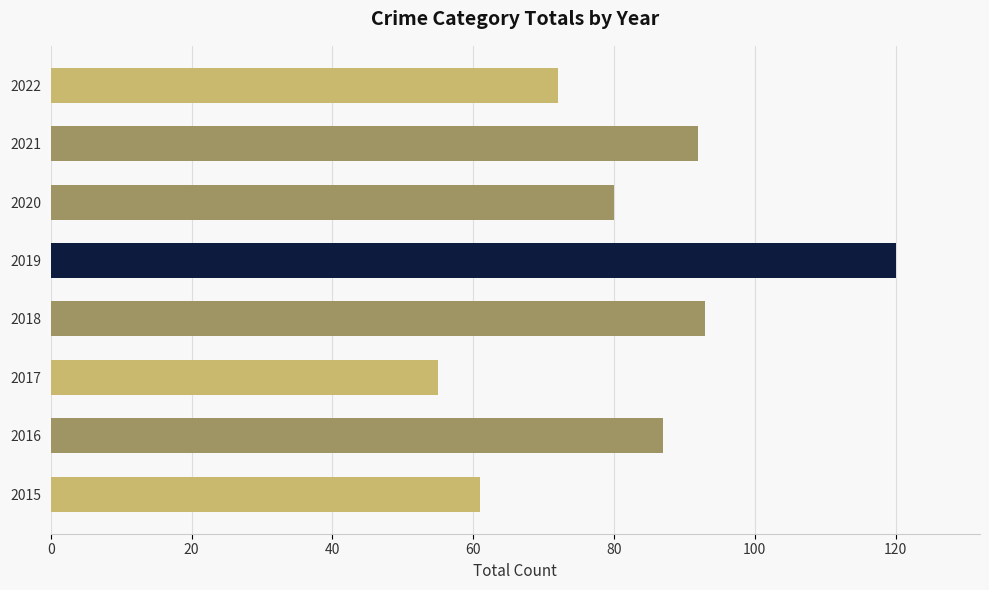

What is the change in value from 2015 to 2018?

+32